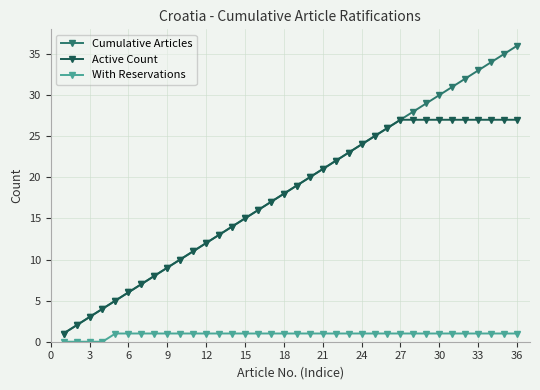

What is the maximum value for Cumulative Articles?

36